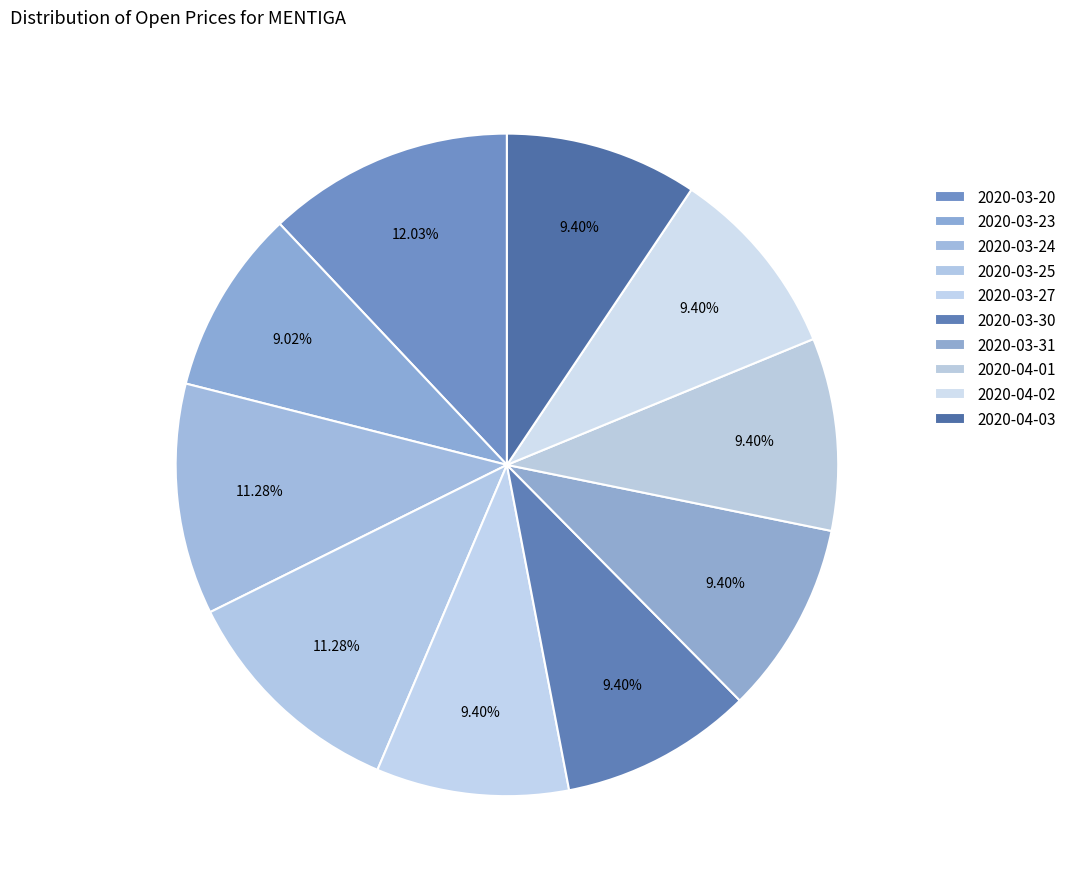

How many segments does this pie chart have?

10